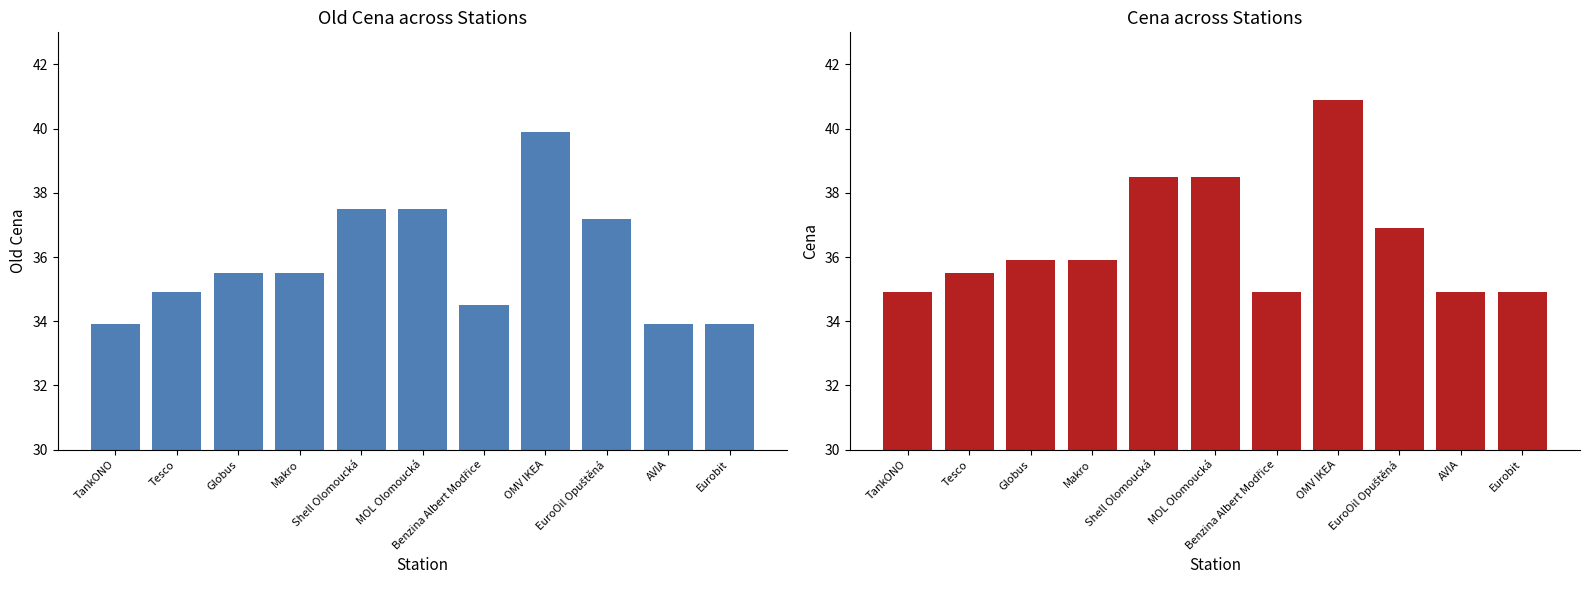

Is it true that Cena equals 35.9 at Makro?

True